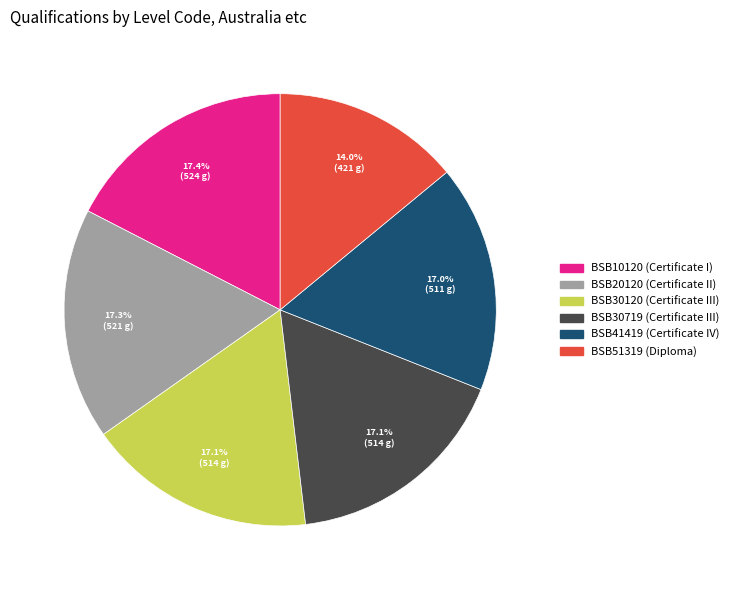

To the nearest percent, what portion does BSB51319 represent?

14%